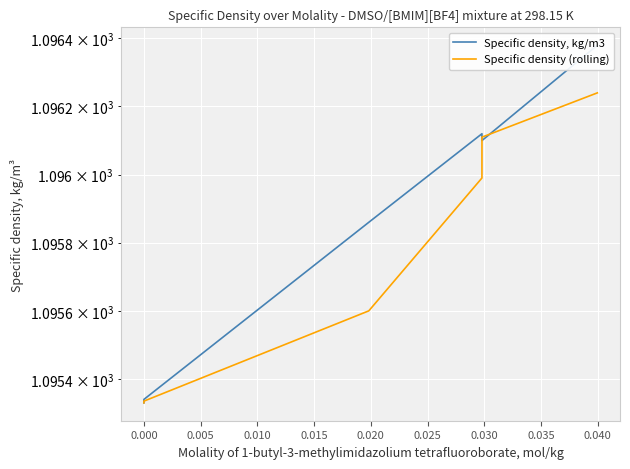

How many lines are shown in the chart?

2